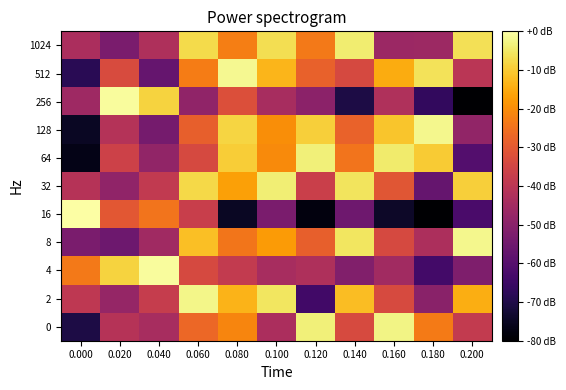

List the series in order of their peak value, lowest first.

1024, 32, 64, 0, 2, 8, 128, 512, 4, 256, 16